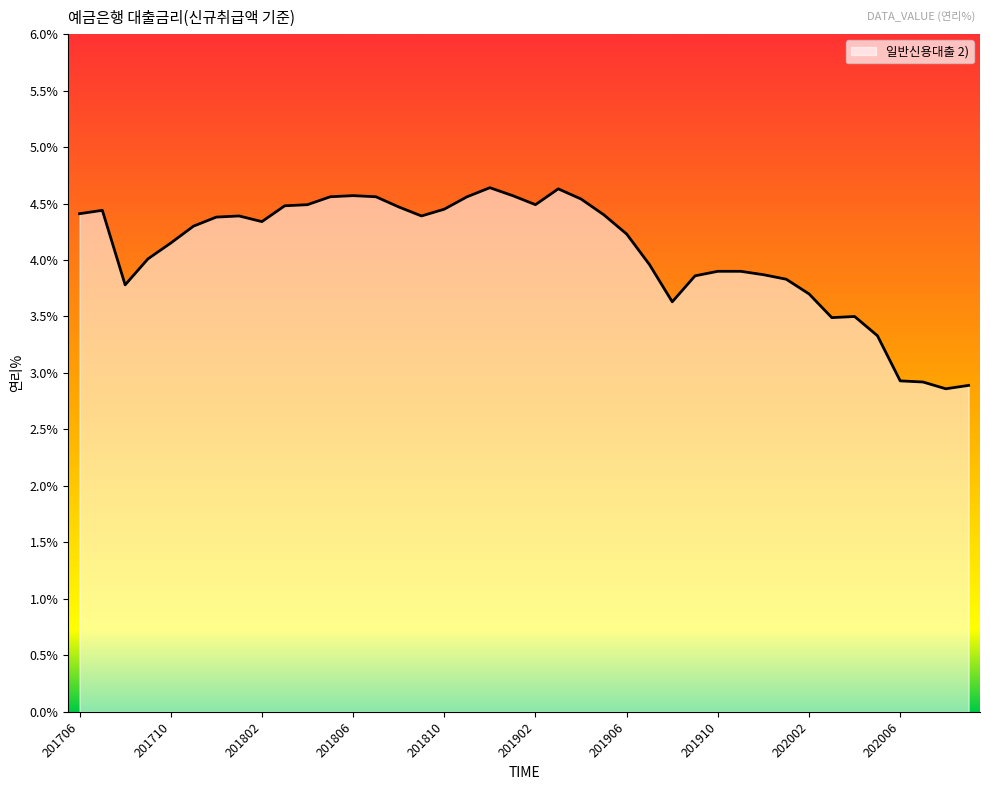

What is the greatest value displayed?

4.6